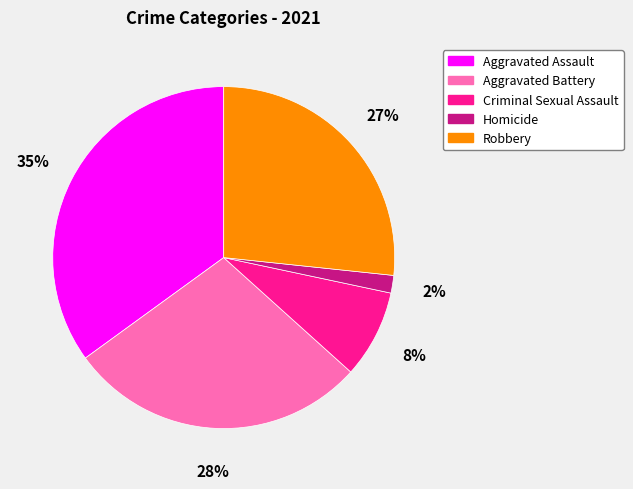

The Robbery slice represents 27% of the pie. True or false?

True